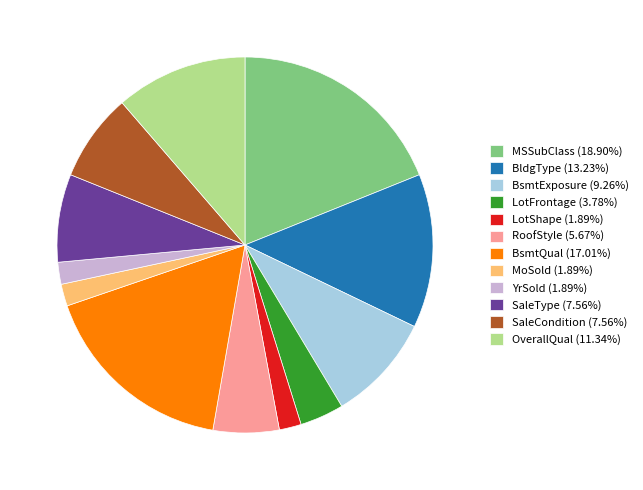

Do SaleType (7.56%) and MoSold (1.89%) together represent more than half of the pie?

No